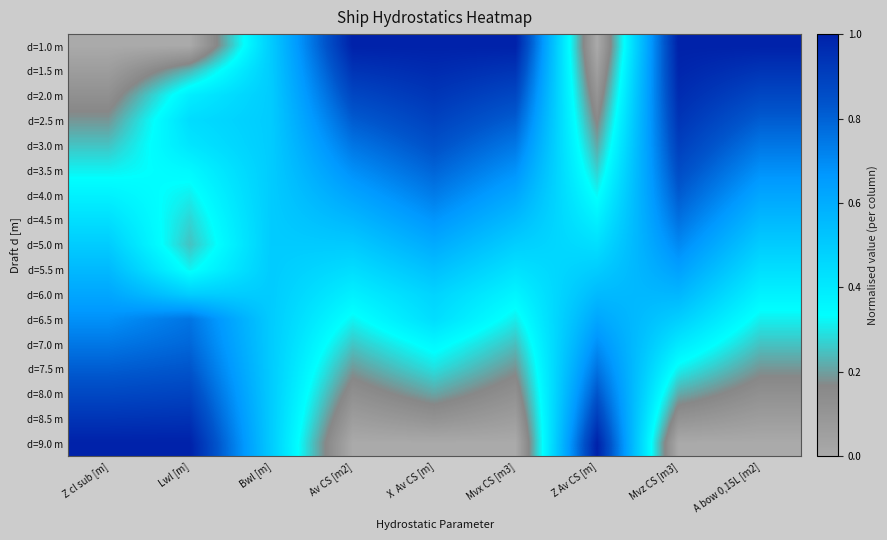

What is the greatest value displayed?

1.0